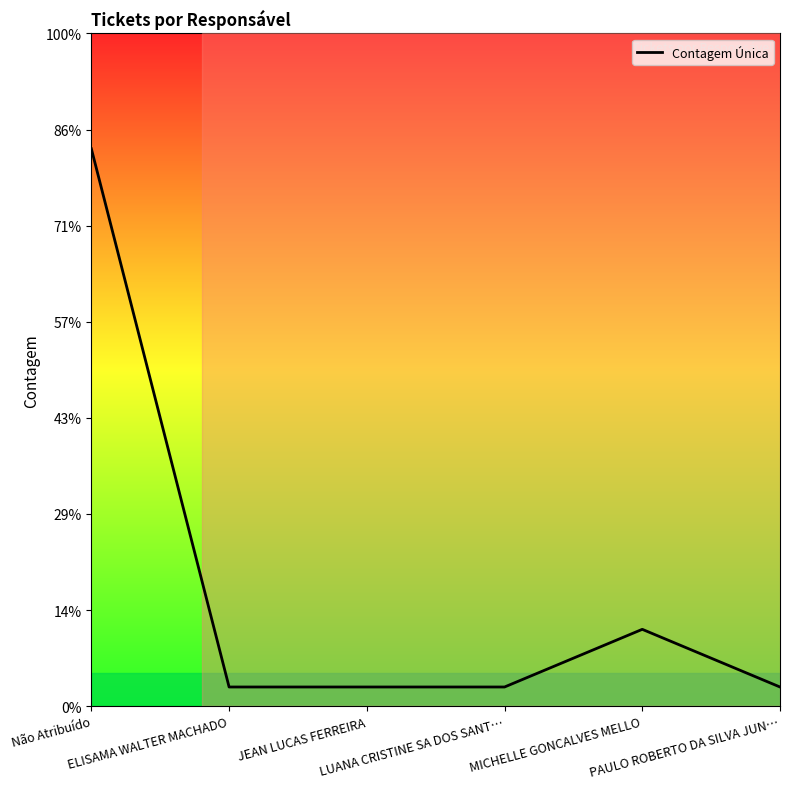

Reading left to right, what are all the values shown in this chart?

Não Atribuído=29	ELISAMA WALTER MACHADO=1	JEAN LUCAS FERREIRA=1	LUANA CRISTINE SA DOS SANT…=1	MICHELLE GONCALVES MELLO=4	PAULO ROBERTO DA SILVA JUN…=1